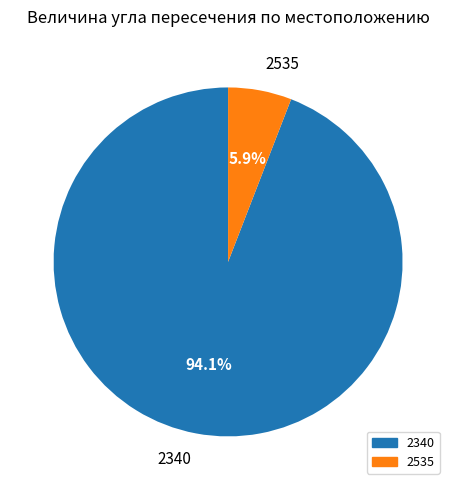

Which has a higher value, 2340 or 2535?

2340